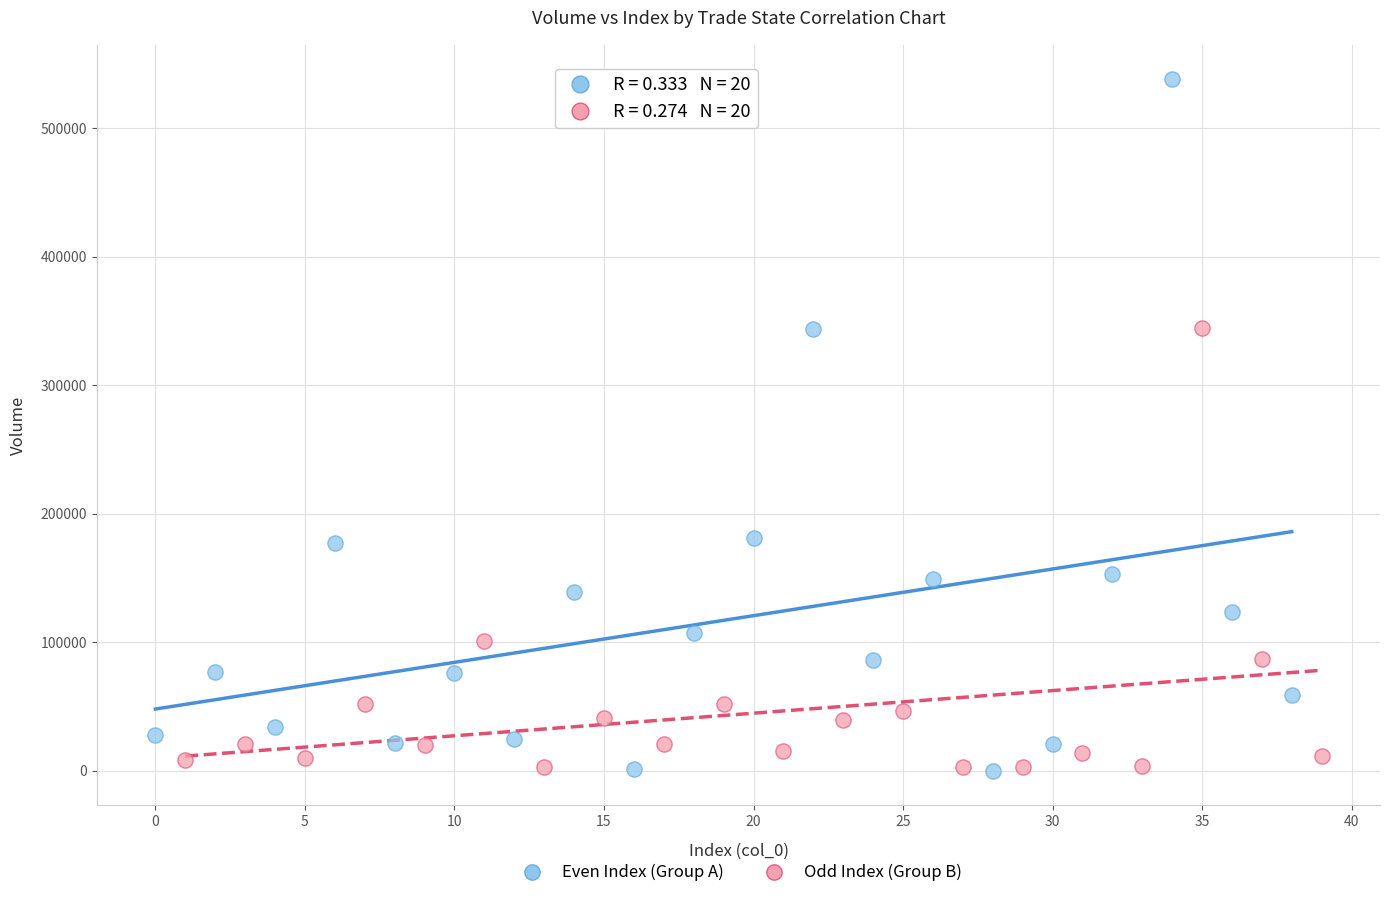

Which series has the widest spread of Y values?

Even Index (Group A)